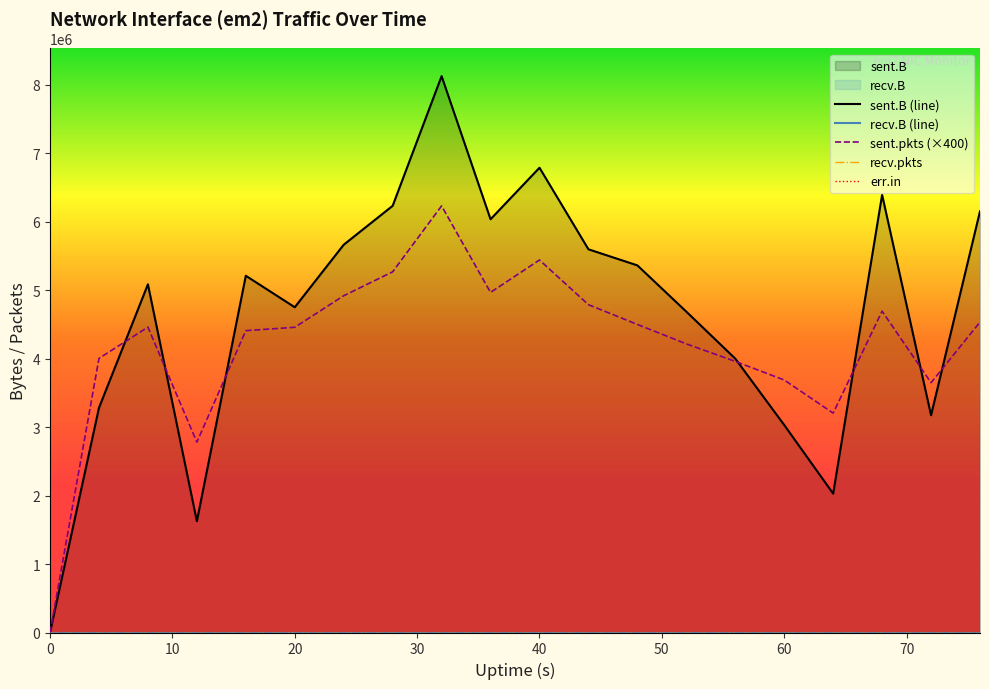

What is the difference between the maximum and second lowest values in the sent.B (line) series?

6502162